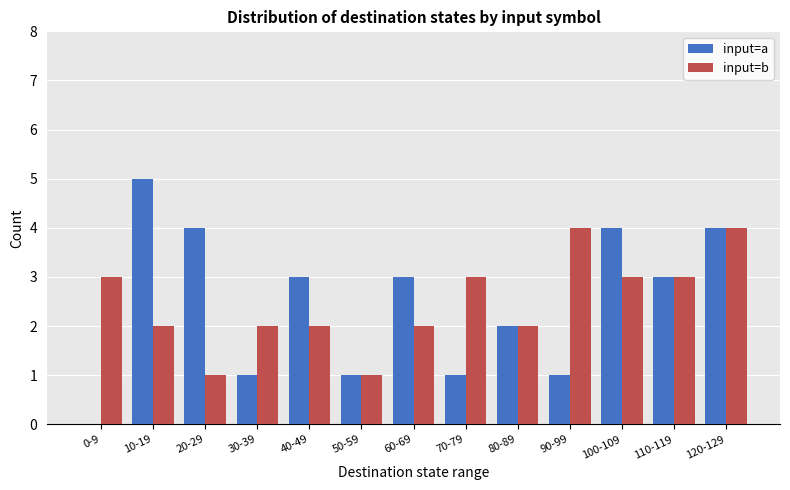

Reading left to right, list all the values displayed in this chart.

input=a: 0-9=0	10-19=5	20-29=4	30-39=1	40-49=3	50-59=1	60-69=3	70-79=1	80-89=2	90-99=1	100-109=4	110-119=3	120-129=4
input=b: 0-9=3	10-19=2	20-29=1	30-39=2	40-49=2	50-59=1	60-69=2	70-79=3	80-89=2	90-99=4	100-109=3	110-119=3	120-129=4